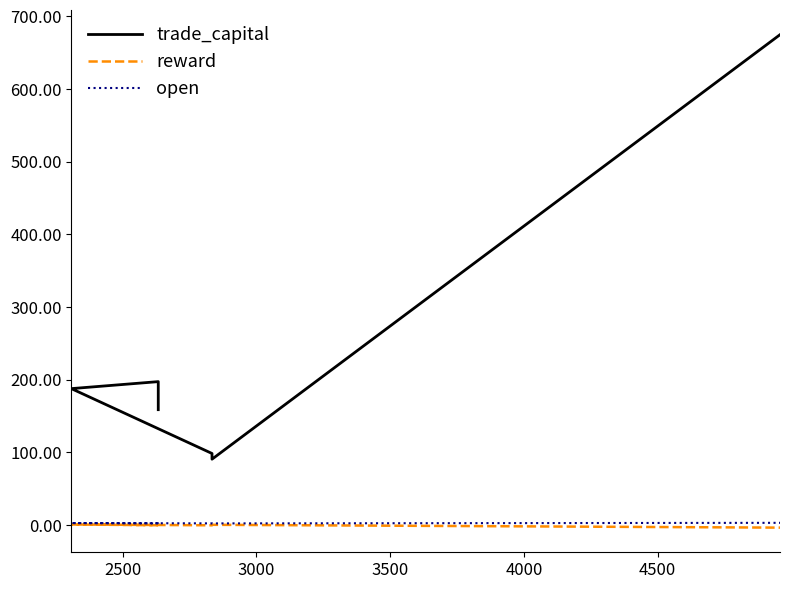

At how many categories does at least one series exceed 358?

1